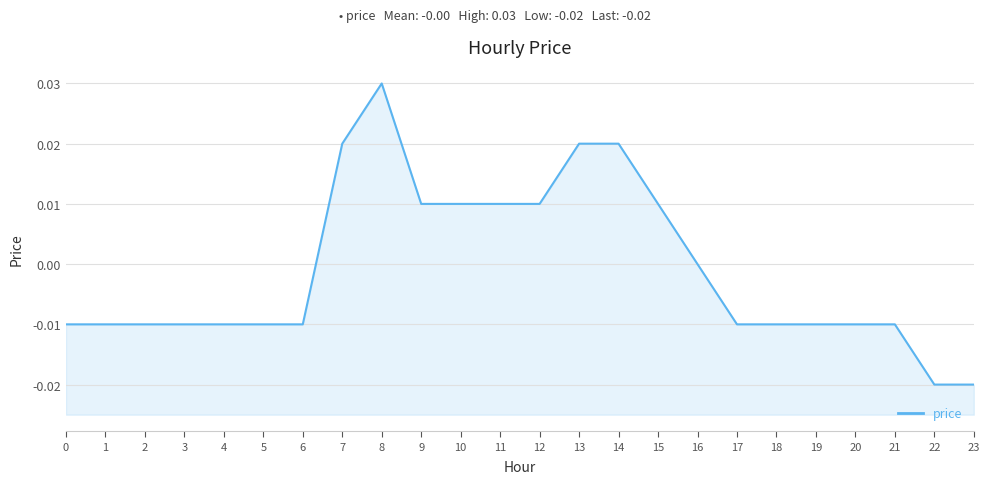

At which category does the chart reach its peak across all series?

8